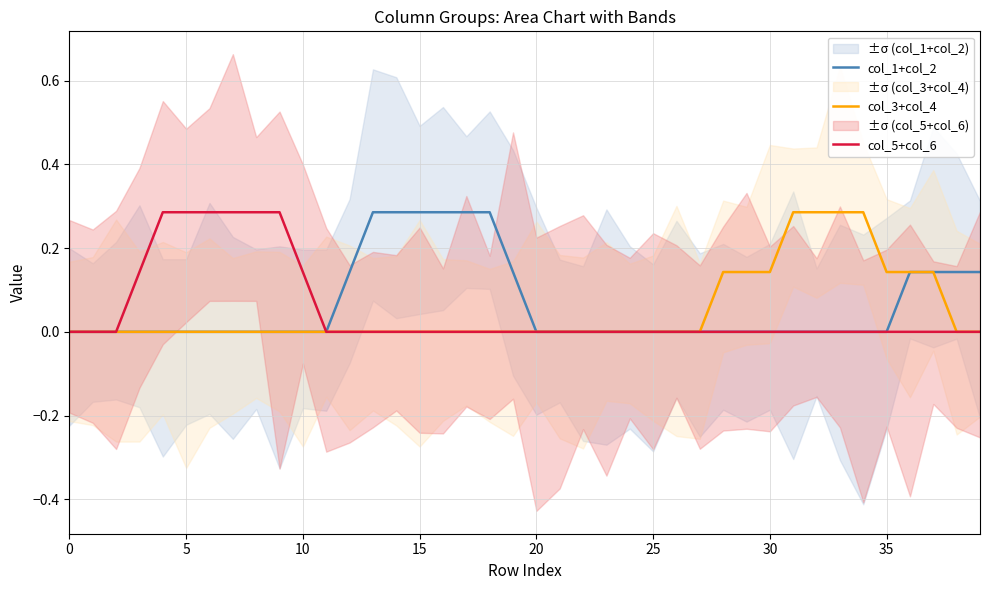

Is it true that col_3+col_4 equals 0.0 at 20?

True